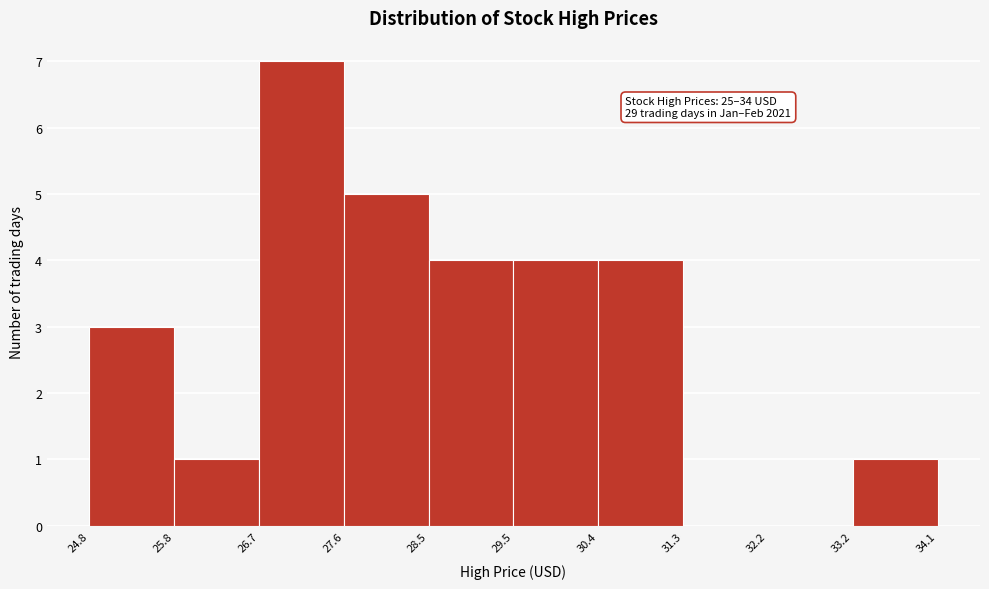

Which range on the x-axis has the tallest bar?

26.7 to 27.6